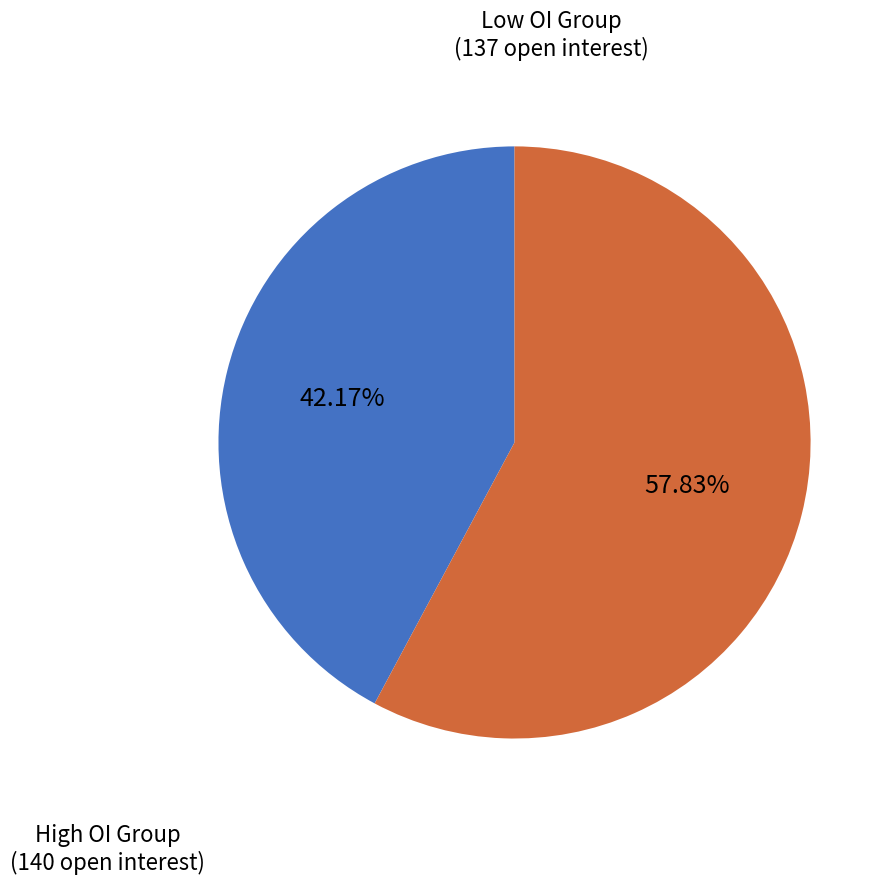

Does any single category account for the majority?

Yes